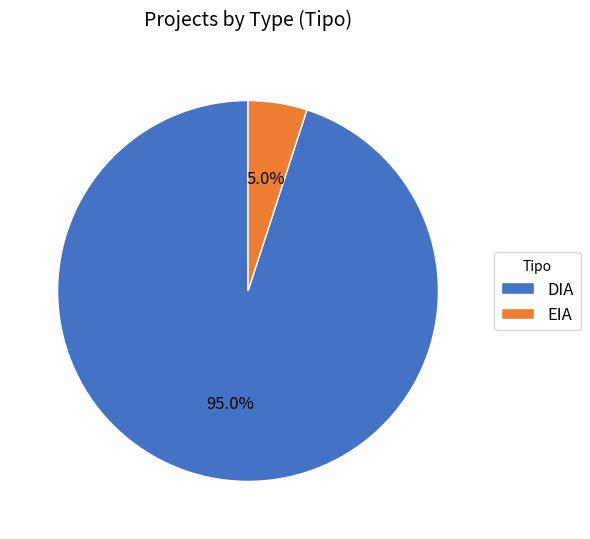

Combined, do EIA and DIA account for over 50%?

Yes